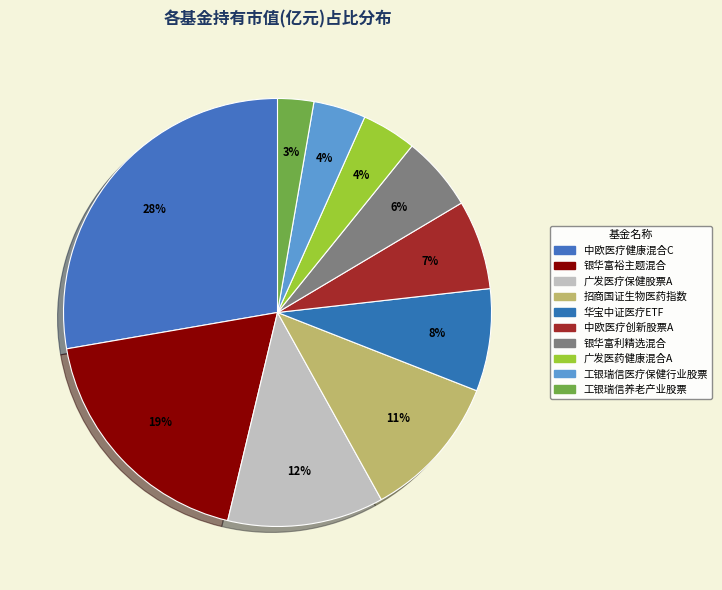

Does 工银瑞信医疗保健行业股票 represent more than half of the total?

No